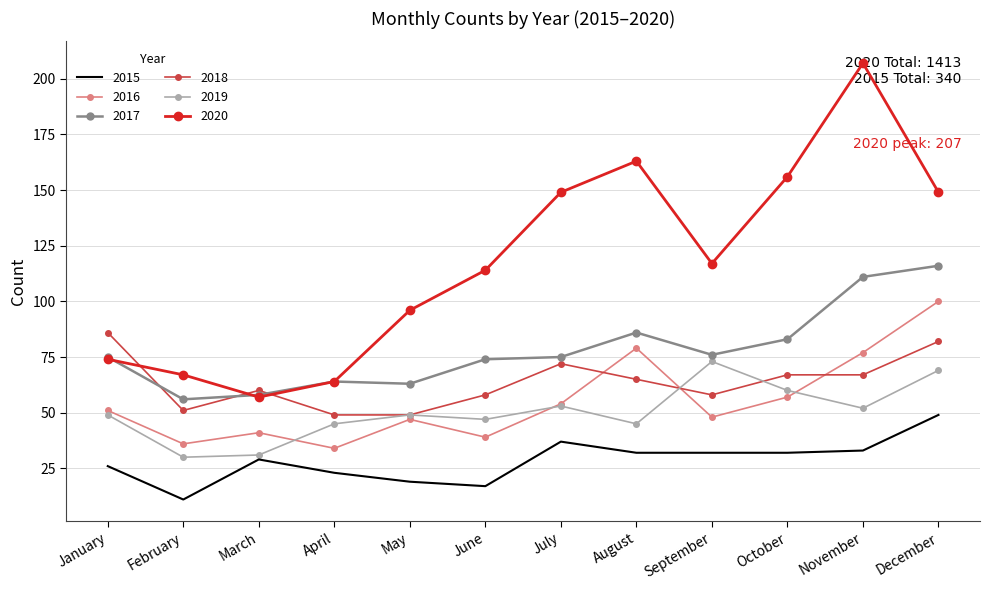

Between which two adjacent categories do 2018 and 2016 first intersect?

July and August